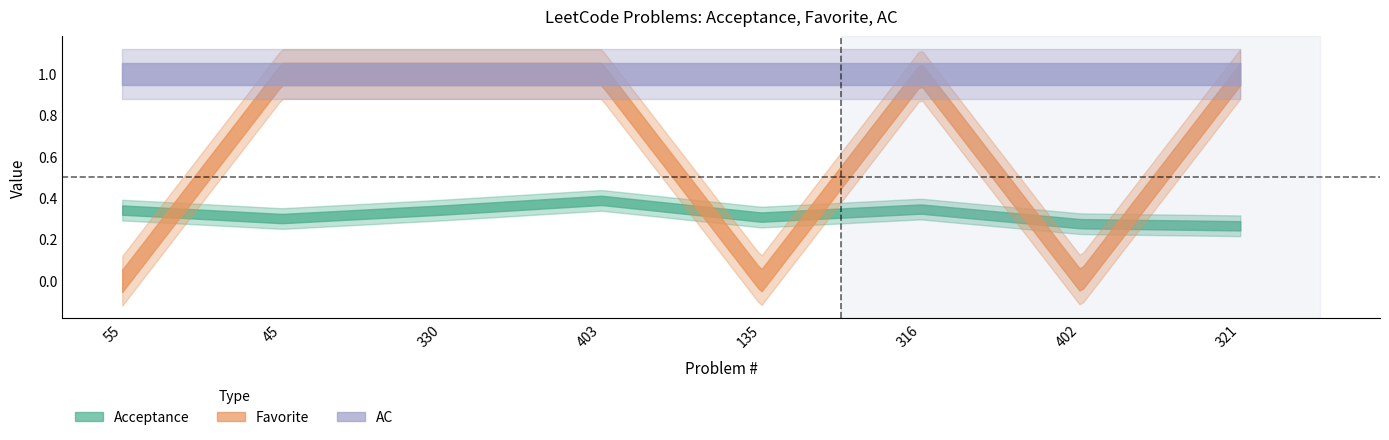

What is the label of the 2nd point from the right?

402